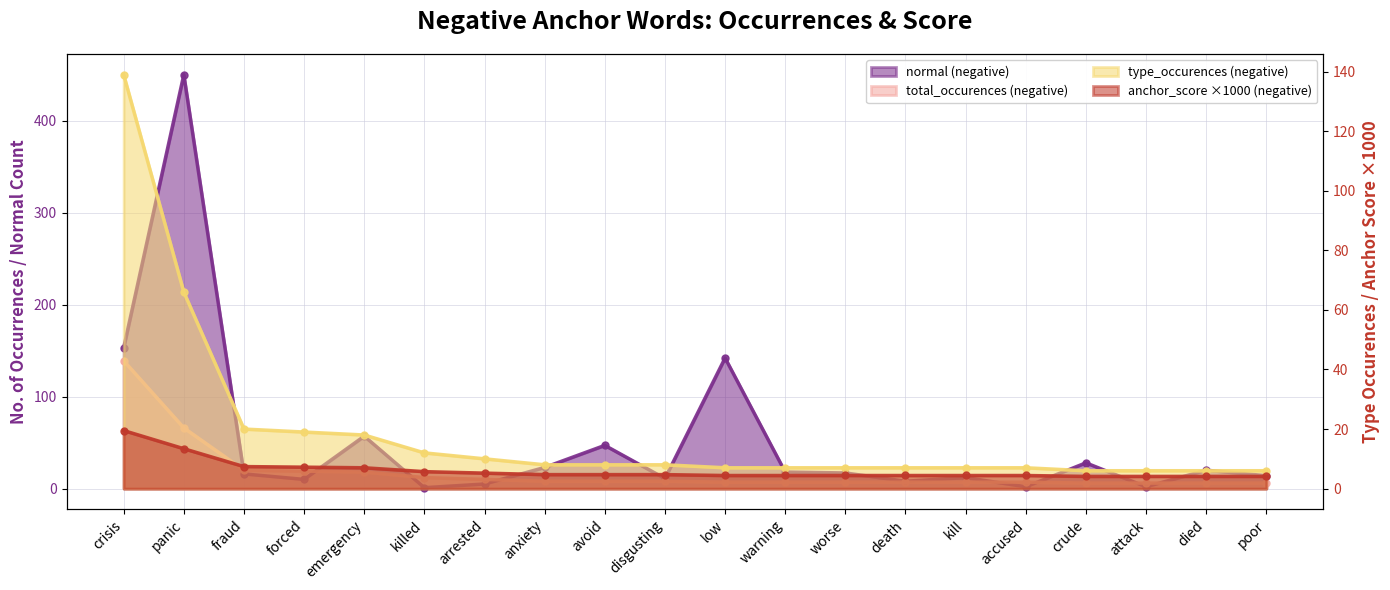

At which label is normal (negative) closest to 225?

crisis